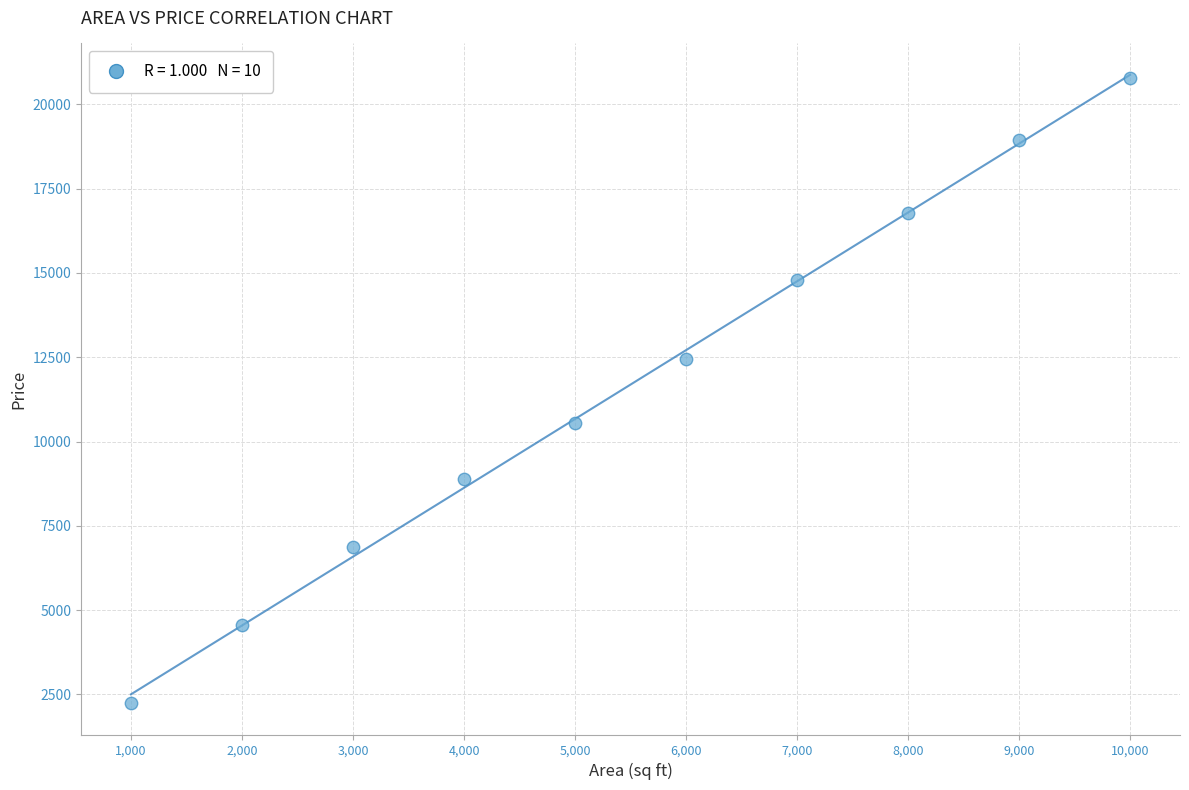

What is the average X value?

5500